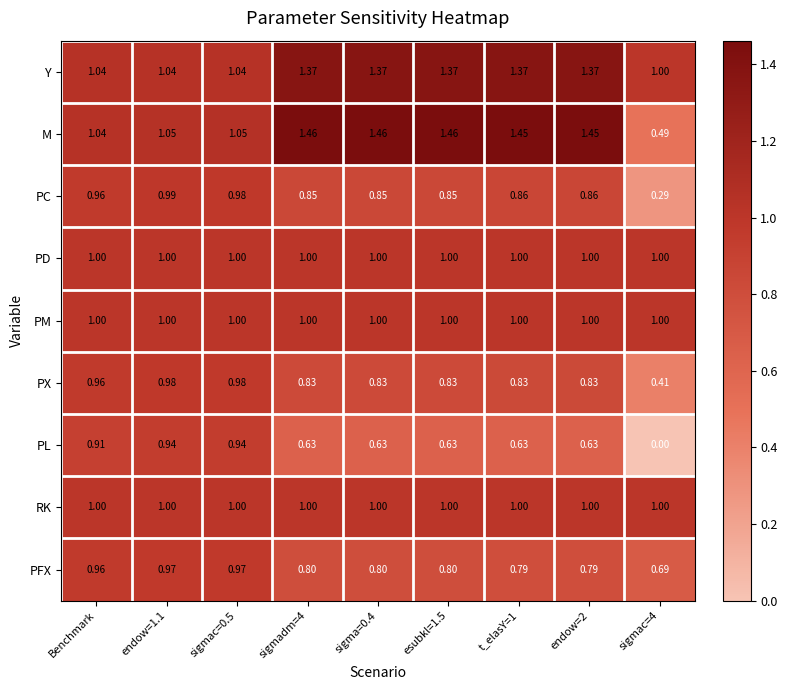

At how many categories does at least one series exceed 0?

9